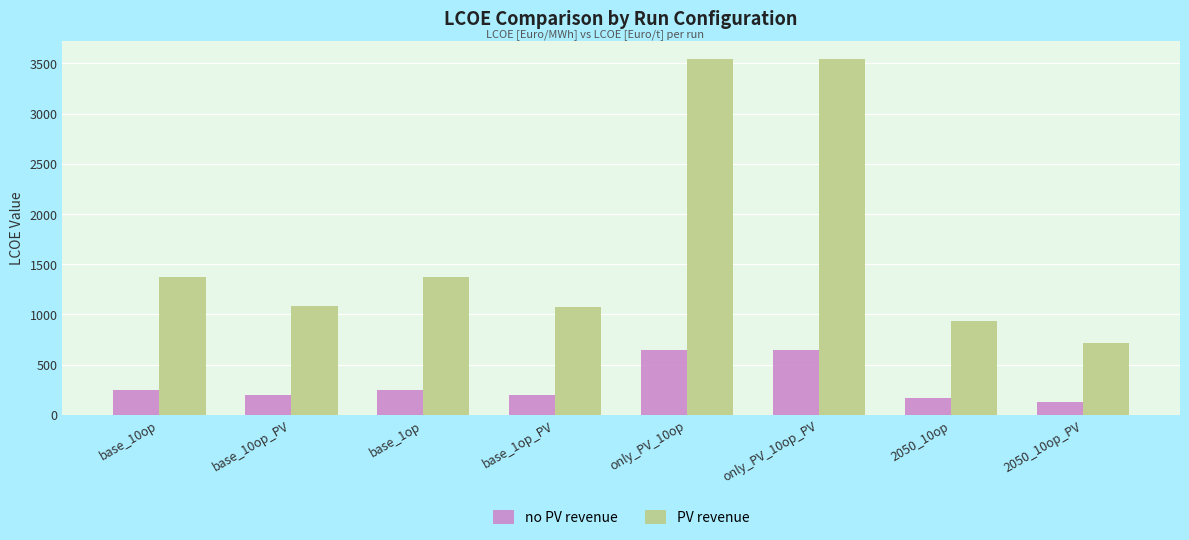

The no PV revenue series shows 1113.9 at only_PV_10op. True or false?

False